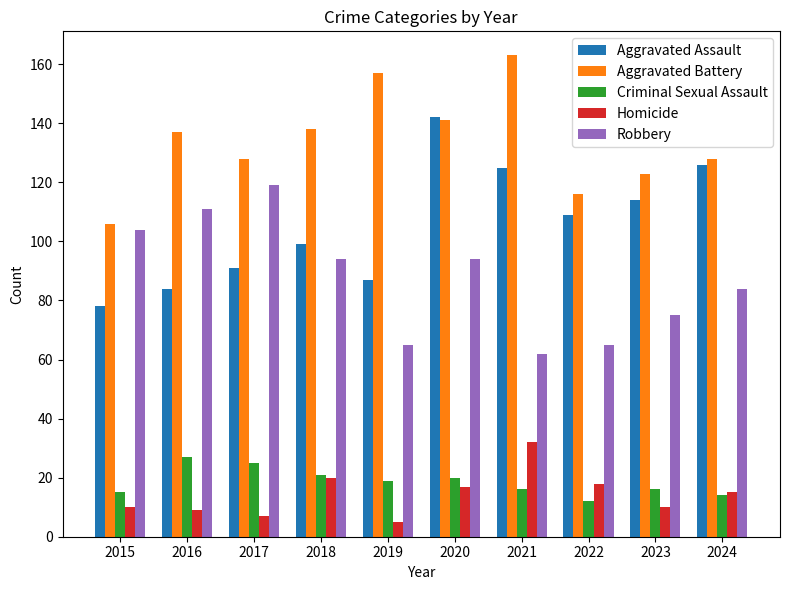

Which series has the widest spread of values?

Aggravated Assault